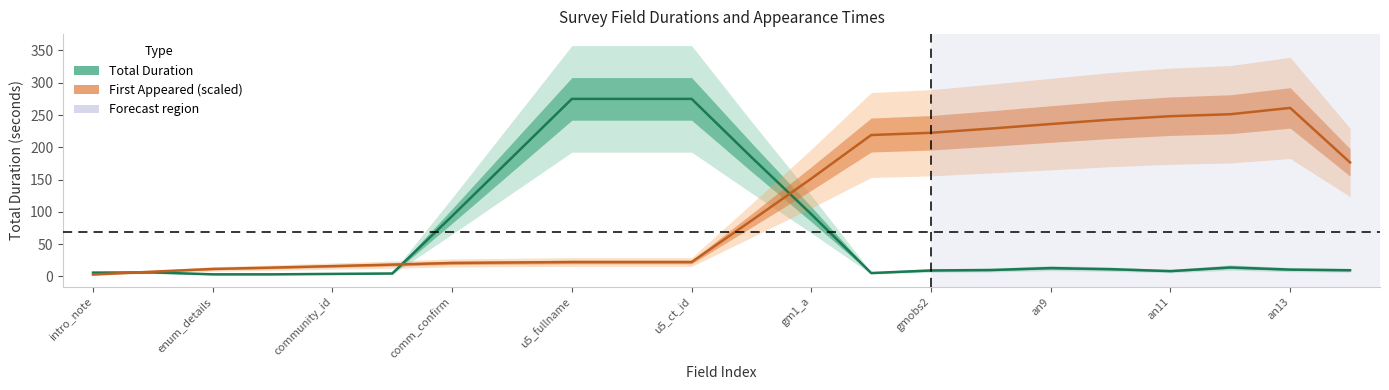

How many data points in first_appeared are above 32?

10